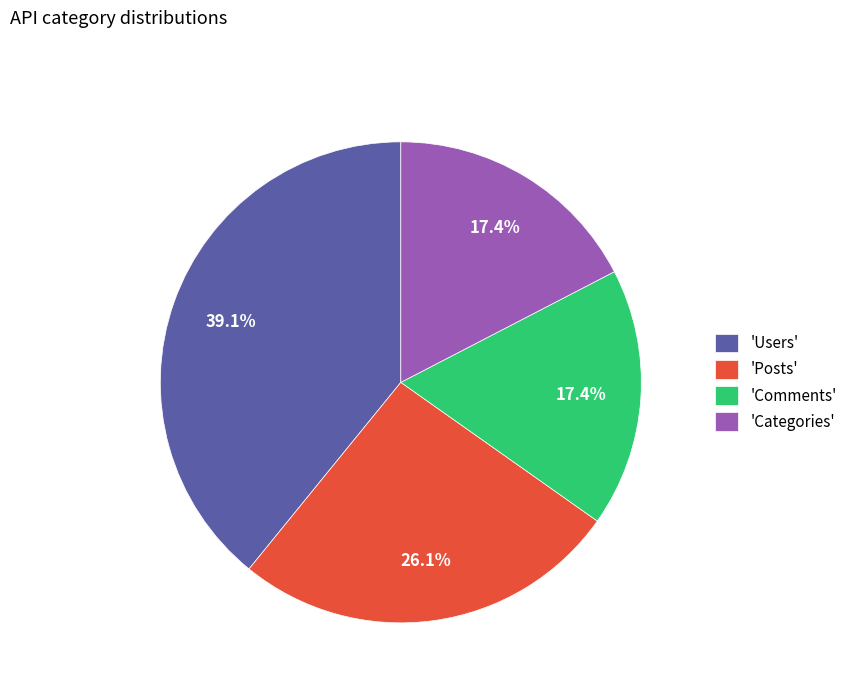

What portion of the pie excludes 'Posts'?

73.9%